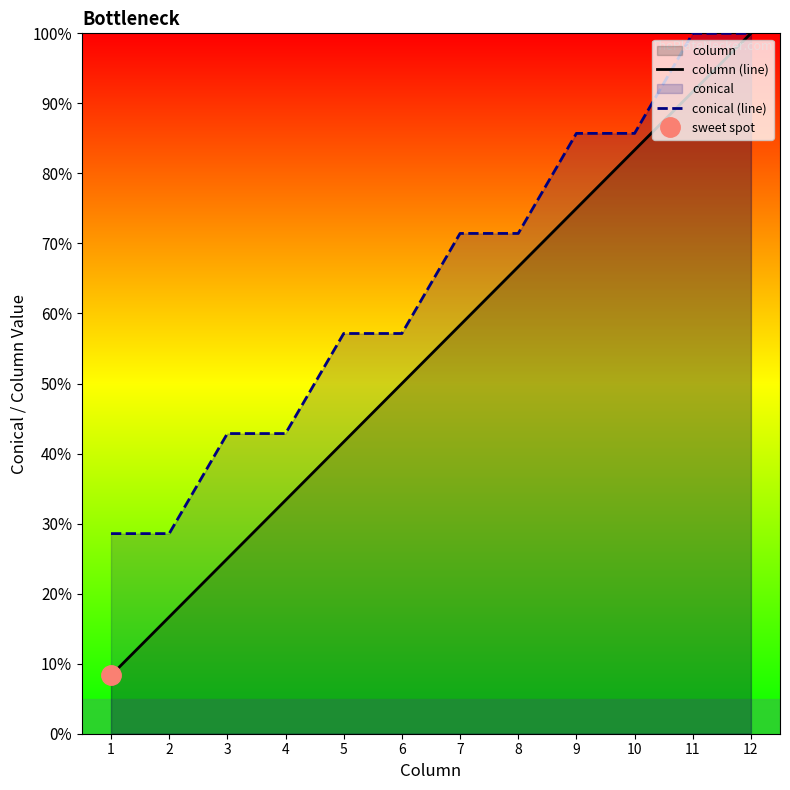

True or false: column (line) has a value of 75.0 at 9.

True